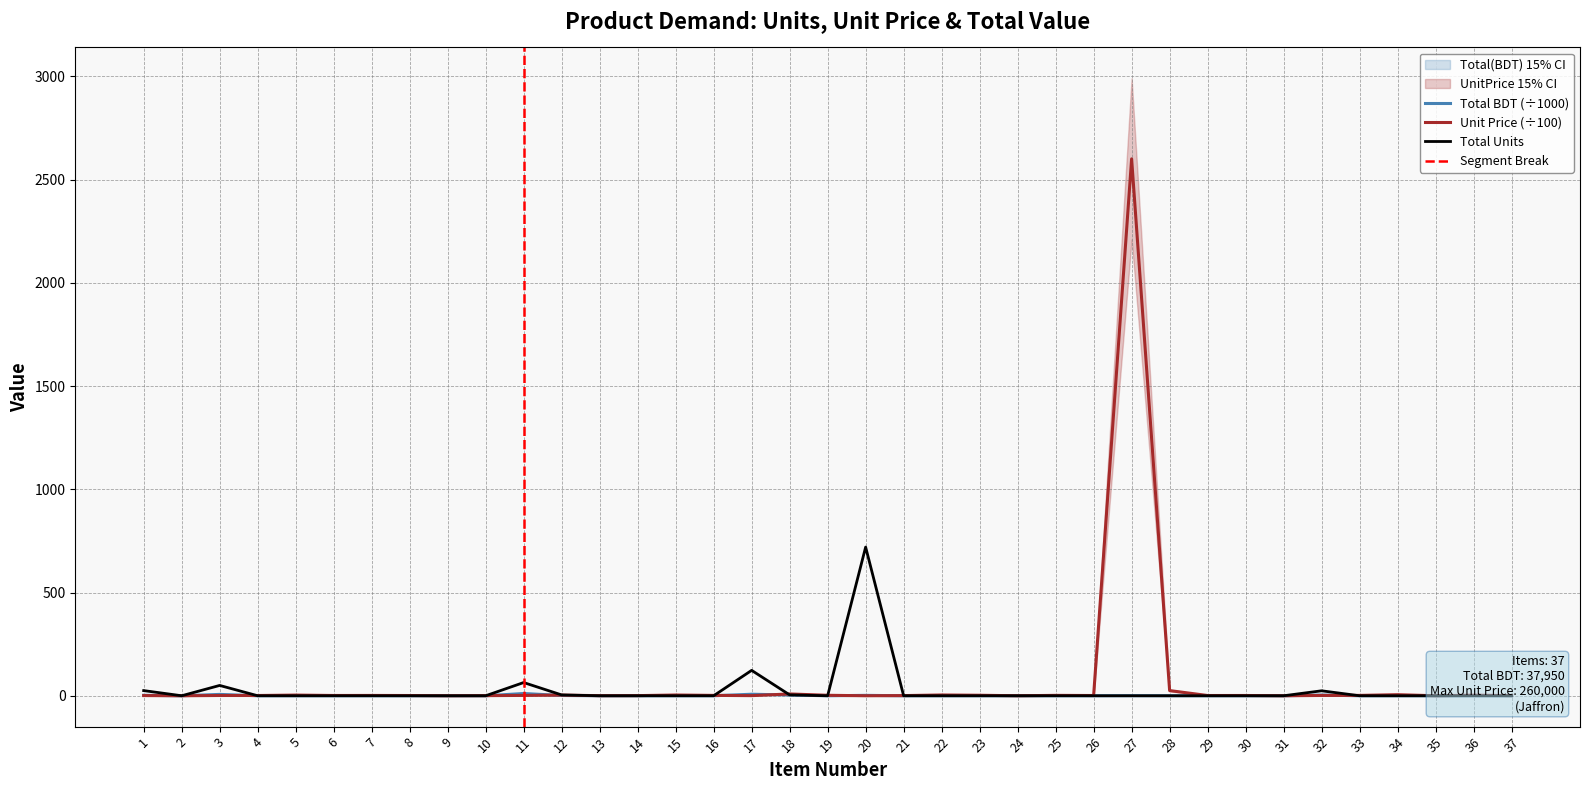

How many values in the Unit Price series are below 1?

13